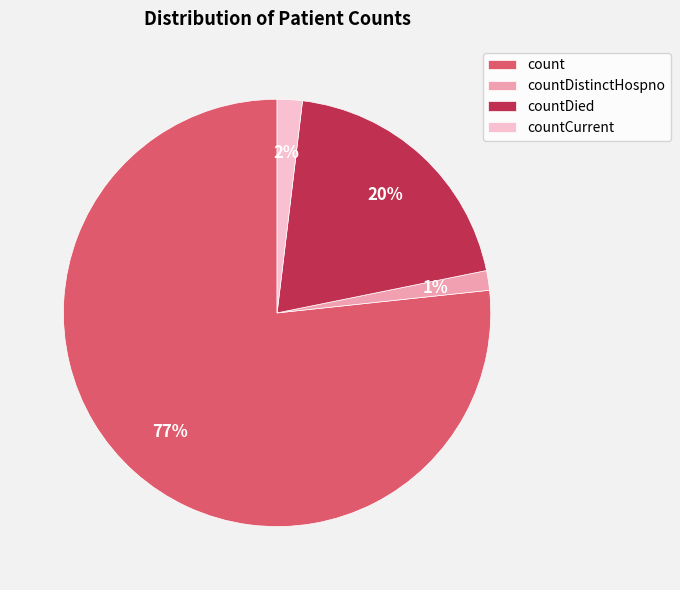

Which slice is the largest?

count